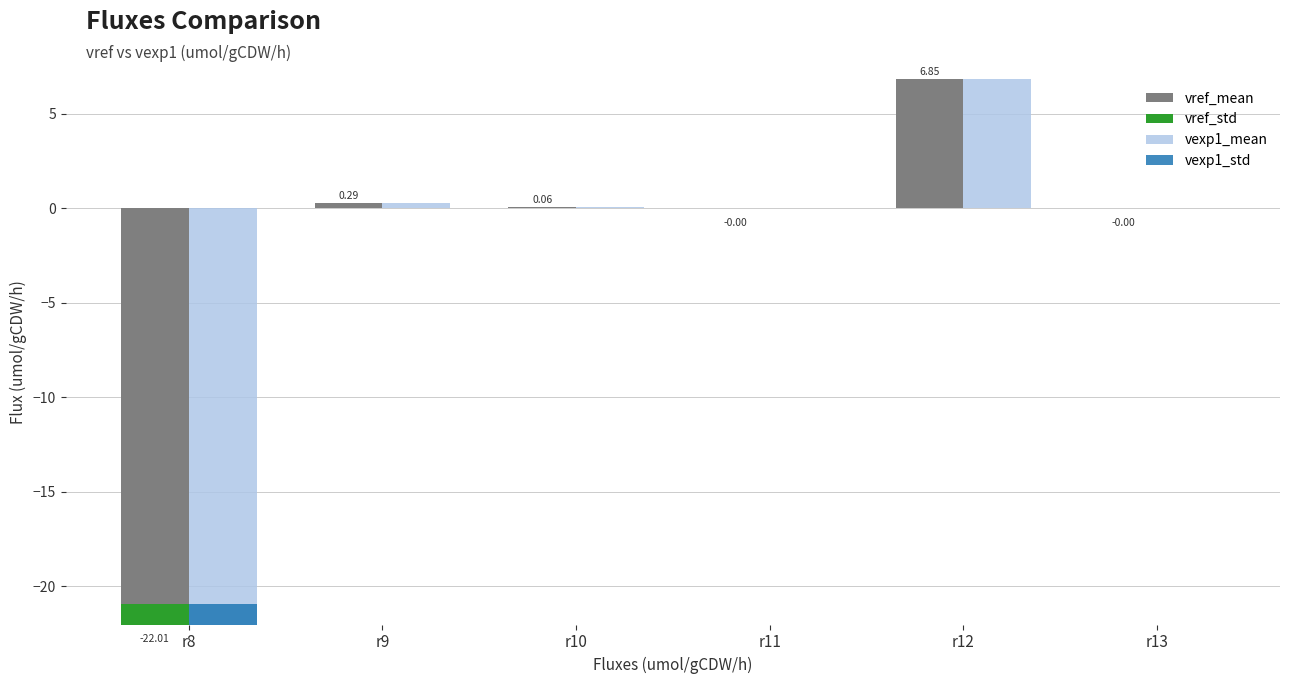

True or false: vexp1_std has a value of 0.0 at r9.

False